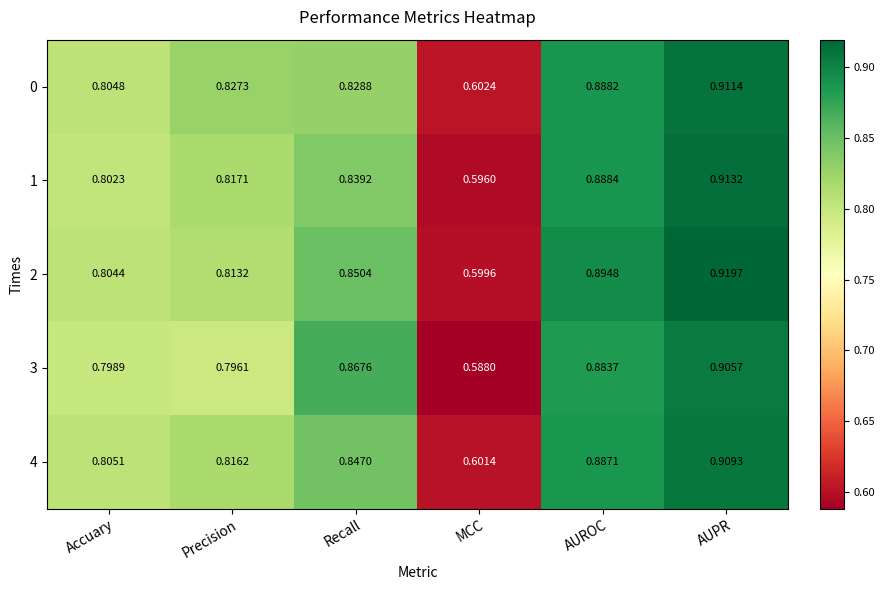

Where is 3 nearest to the value 0?

MCC